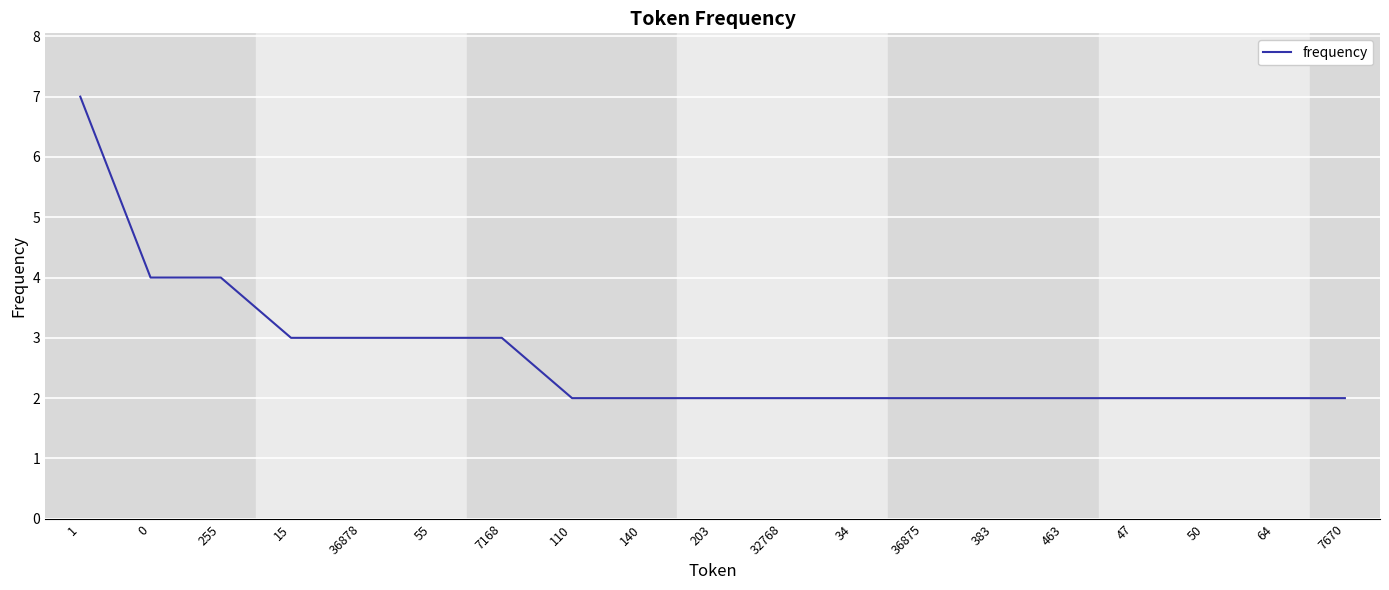

What is the difference between the second highest and second lowest values?

2